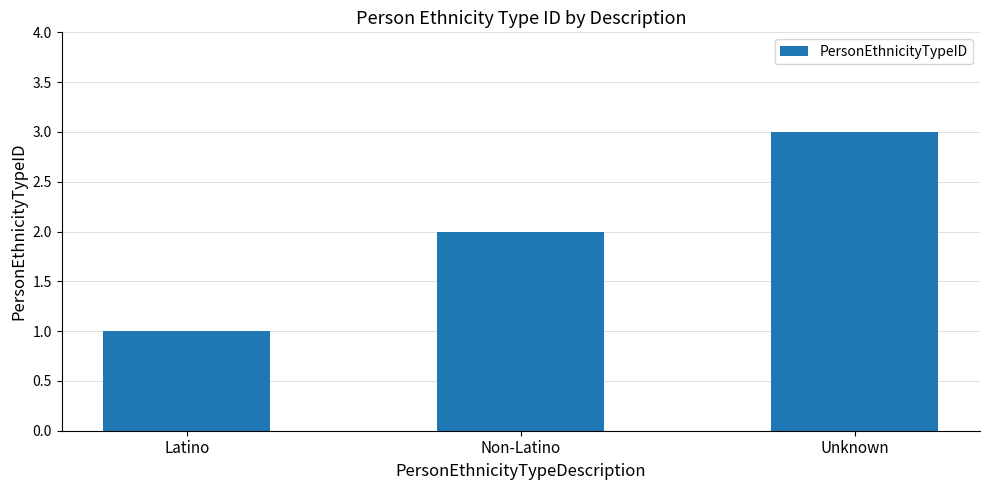

At which label is the value closest to 2?

Non-Latino